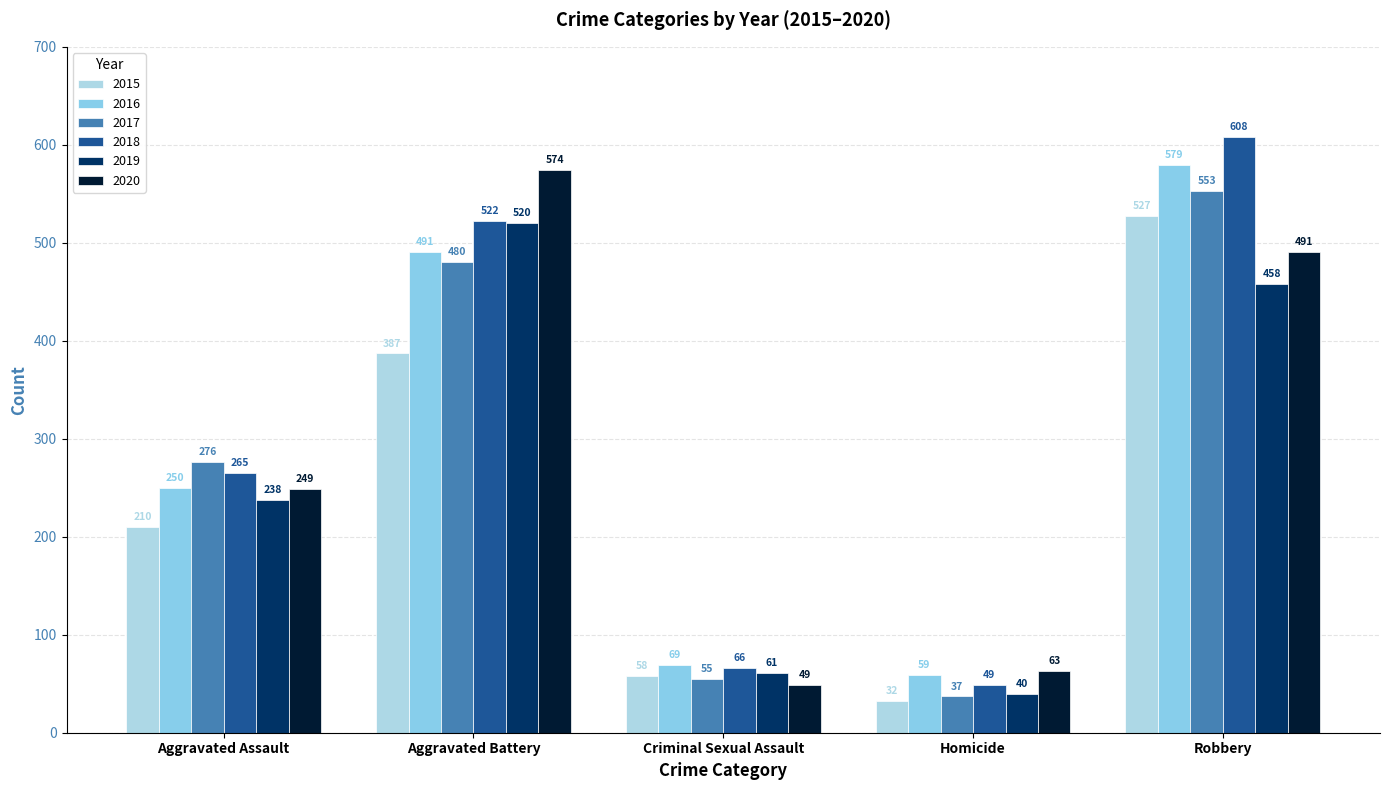

The value of 2015 at Criminal Sexual Assault is 58. True or false?

True